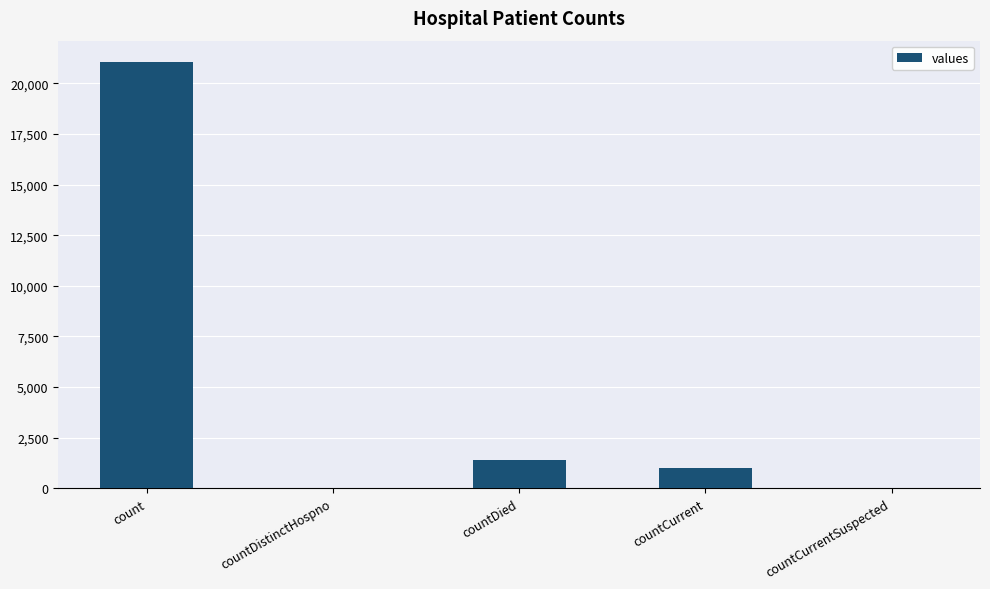

Which has a higher value, countDied or countCurrentSuspected?

countDied